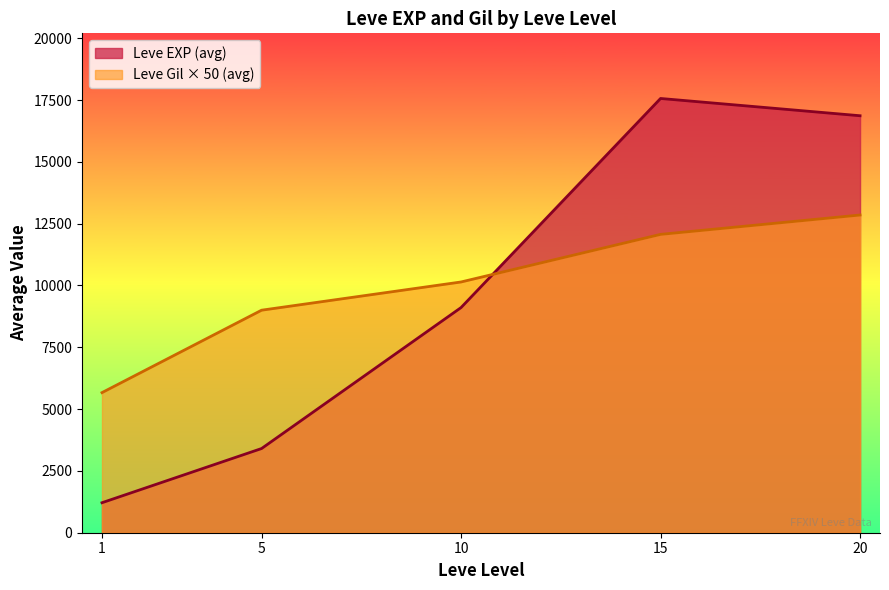

Reading left to right, transcribe all the data shown in this chart.

Leve EXP (avg): 1213.3	3405.0	9106.7	17563.3	16865.0
Leve Gil × 50 (avg): 5666.7	9000.0	10141.7	12066.7	12850.0